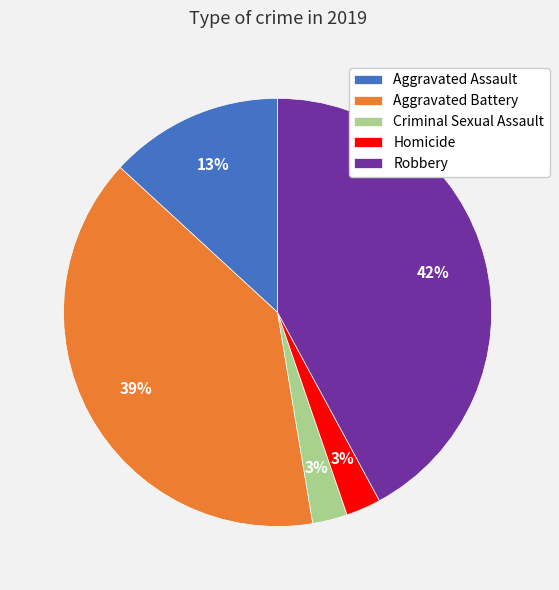

To the nearest percent, what percentage of the pie is Aggravated Battery?

39%